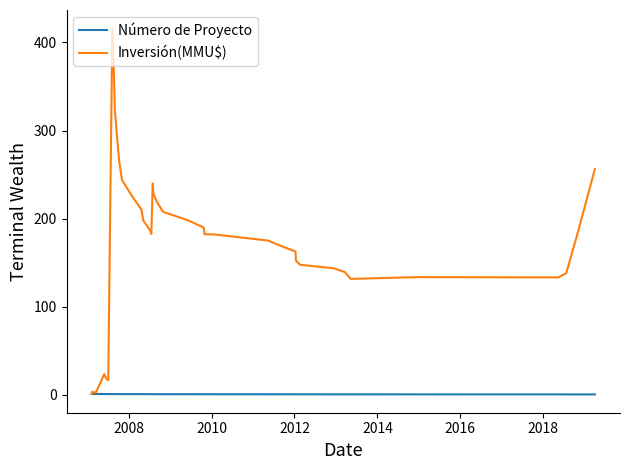

What is the sum of all Inversión(MMU$) values?

6979.6